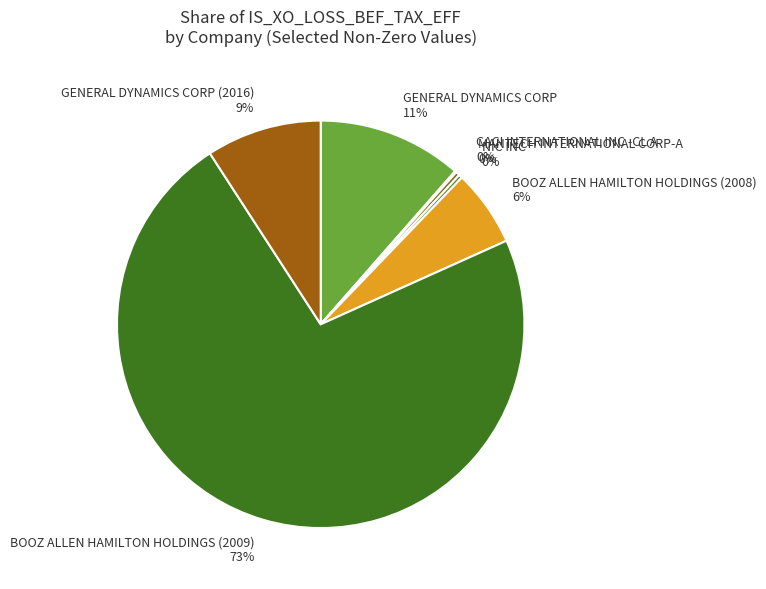

Combined, do BOOZ ALLEN HAMILTON HOLDINGS (2009) and BOOZ ALLEN HAMILTON HOLDINGS (2008) account for over 50%?

Yes